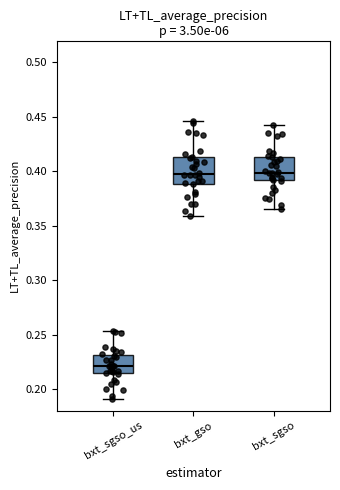

Reading left to right, transcribe this box plot: for each box, give where its median line is, the range the box spans, and where its two whiskers end, as read against the y-axis. The values are not printed on the chart, so give them approximately, as read against the axis.

bxt_sgso_us: median 0.220, box 0.215 to 0.230, whiskers 0.190 to 0.255
bxt_gso: median 0.395, box 0.390 to 0.415, whiskers 0.360 to 0.445
bxt_sgso: median 0.400, box 0.390 to 0.415, whiskers 0.365 to 0.440